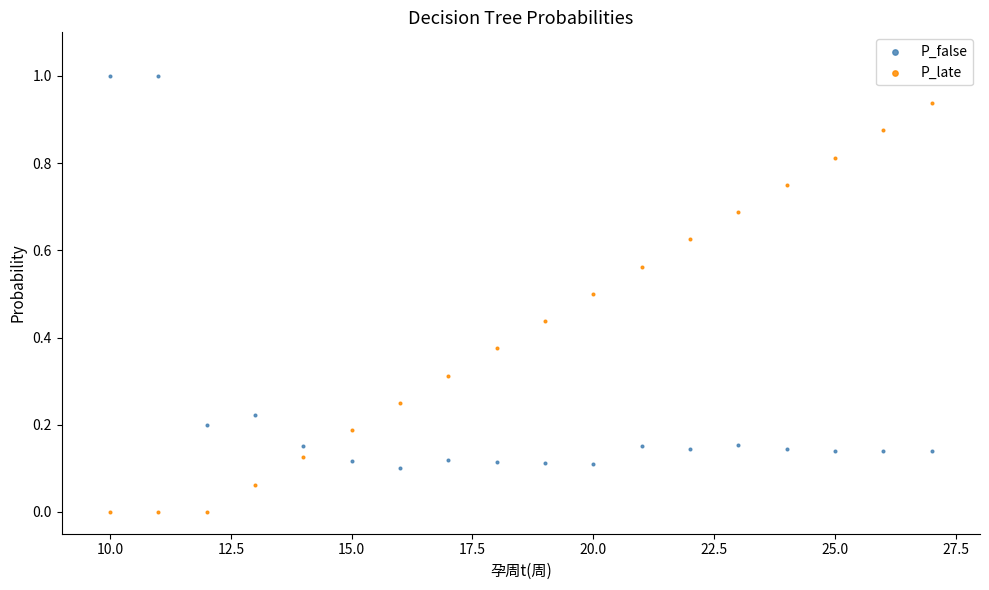

What are all the series names shown in the legend?

P_false, P_late